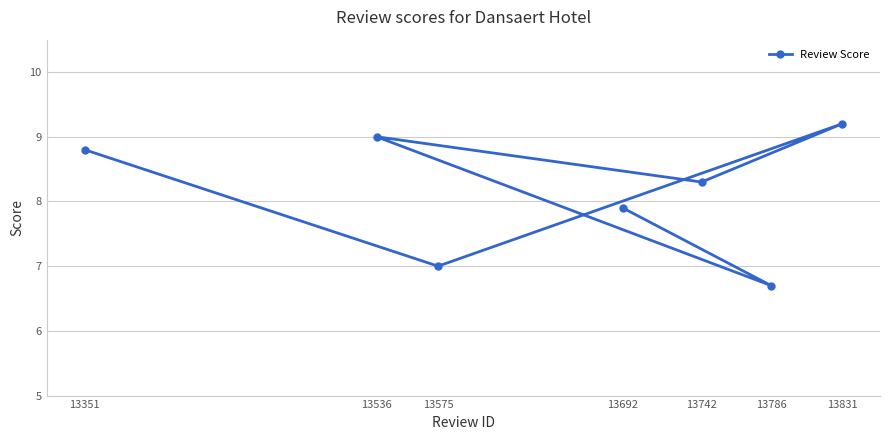

What is the label of the 7th point from the right?

13351